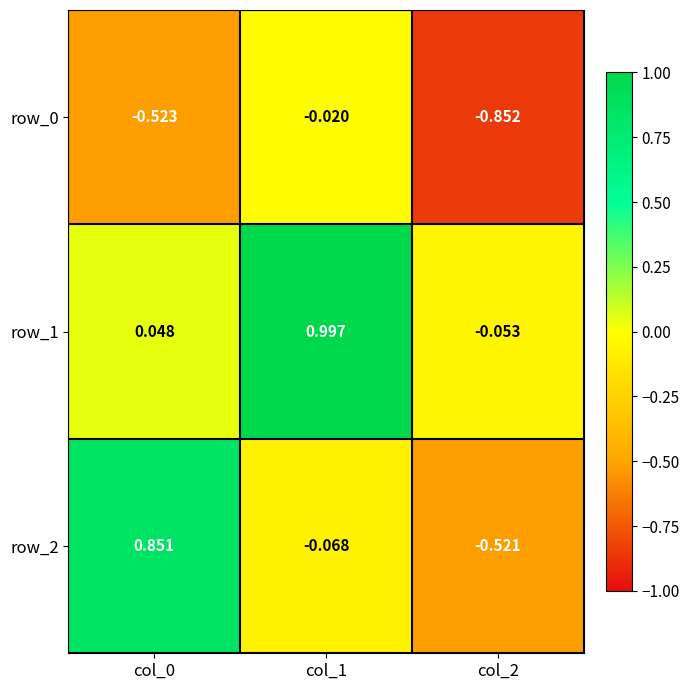

Is the value of row_2 at col_0 greater than the value of row_0 at col_1?

Yes